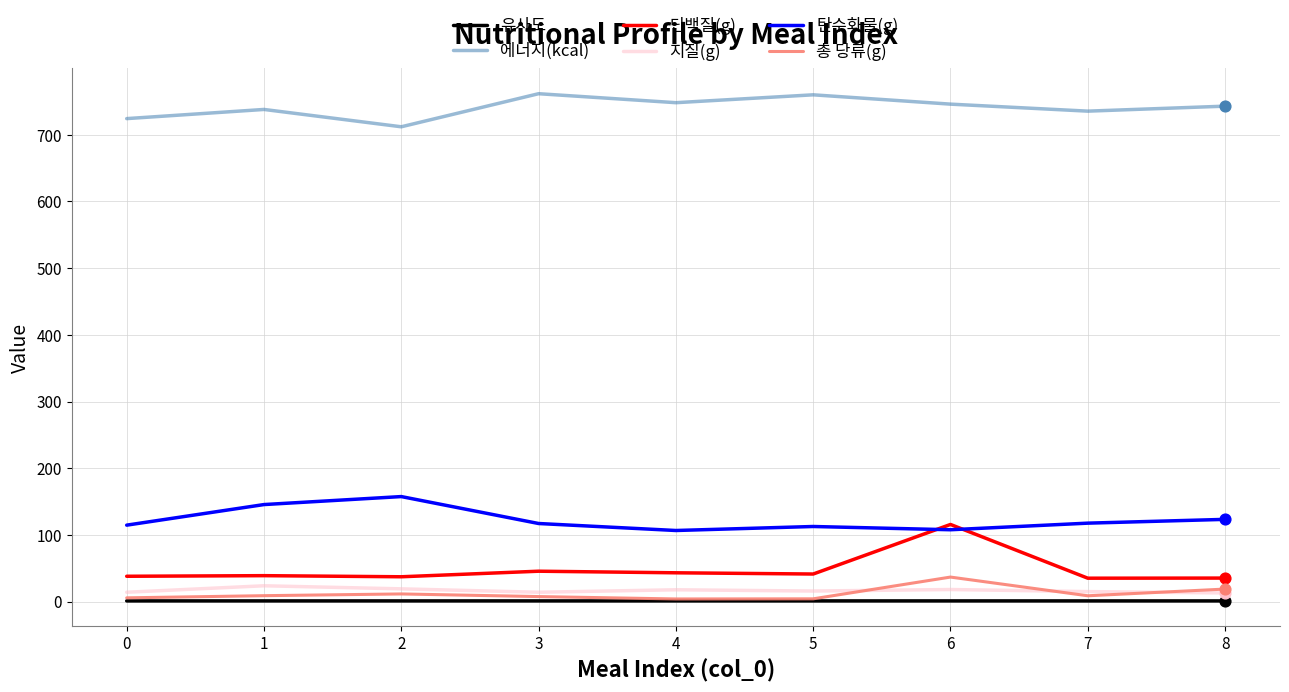

What is the total value across all series at 7?

912.8